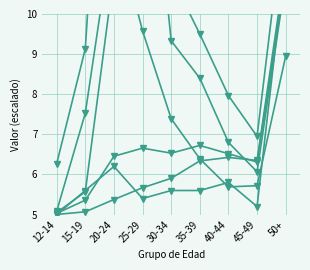

What is the average value of the 0 Hijos series?

6.2